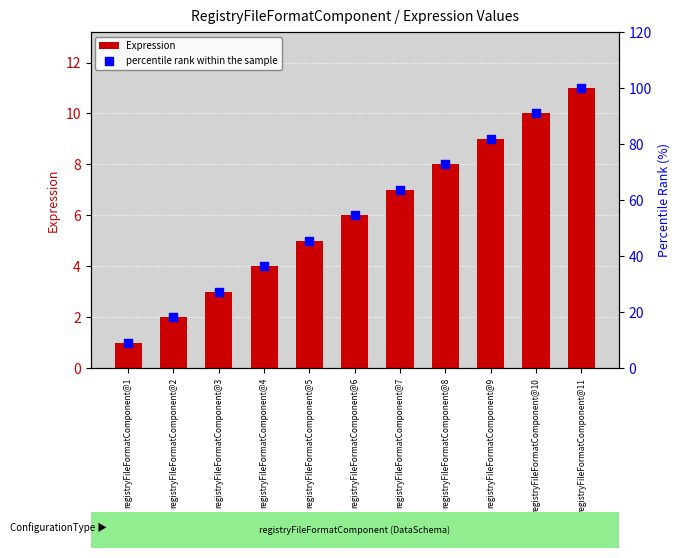

Which series has the widest spread of Y values?

percentile rank within the sample